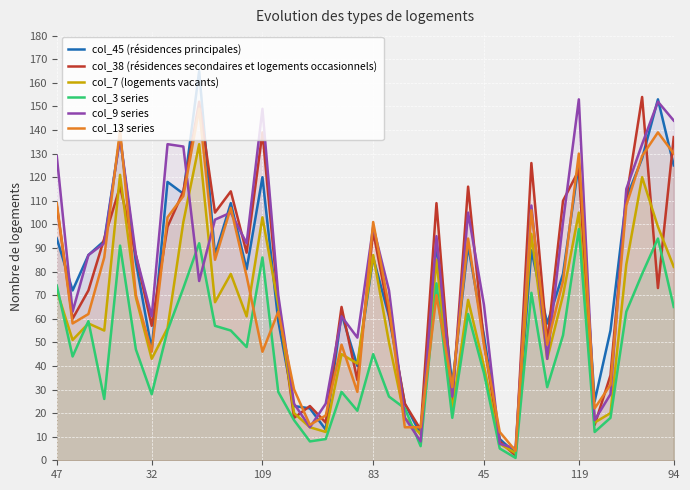

Is the value of col_38 (résidences secondaires et logements occasionnels) at 23 greater than the value of col_3 series at 7?

No